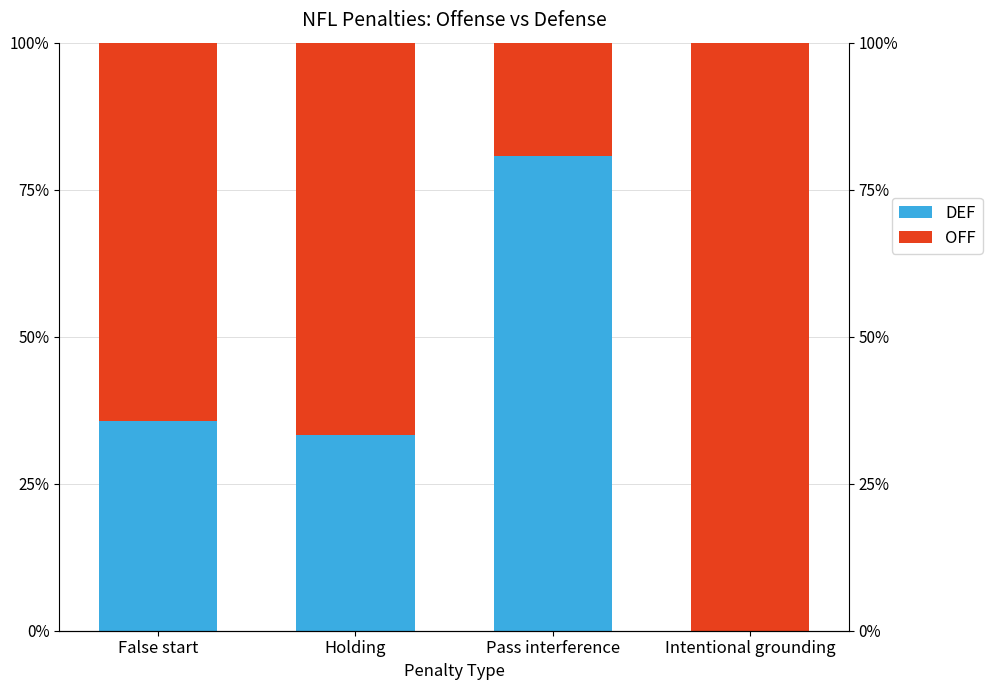

Is it true that OFF equals 64.4 at False start?

True